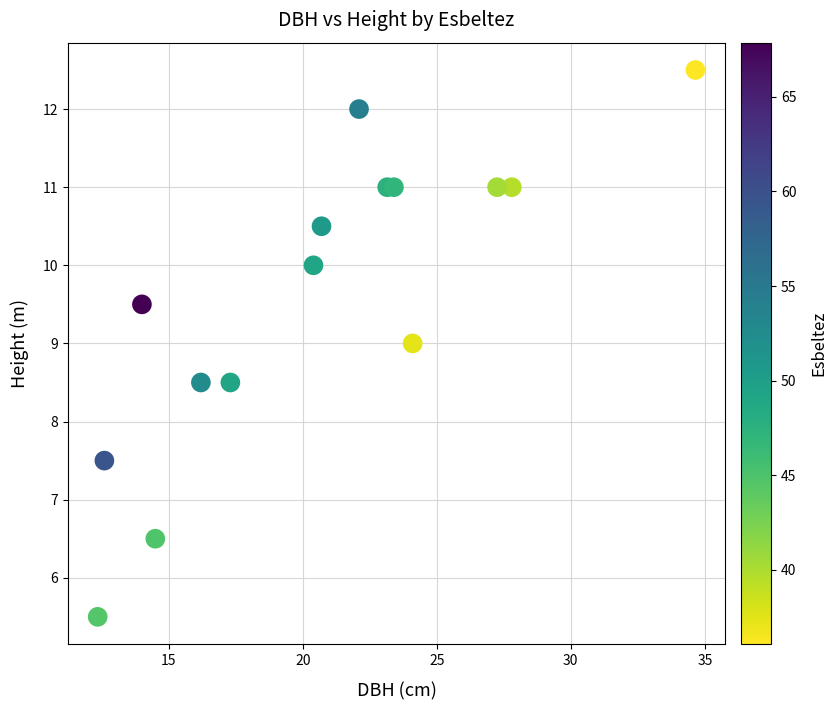

What is the range of X values (max minus min)?

22.3